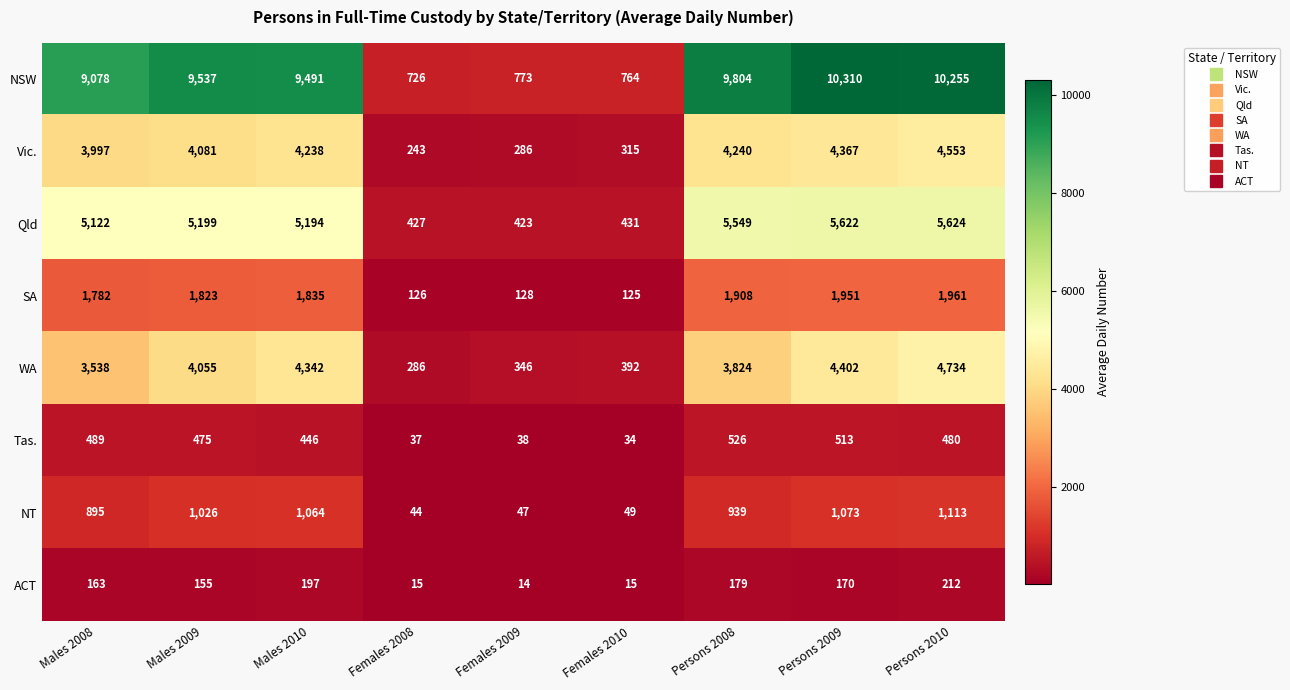

What is the difference between the second highest and second lowest values in the WA series?

4056